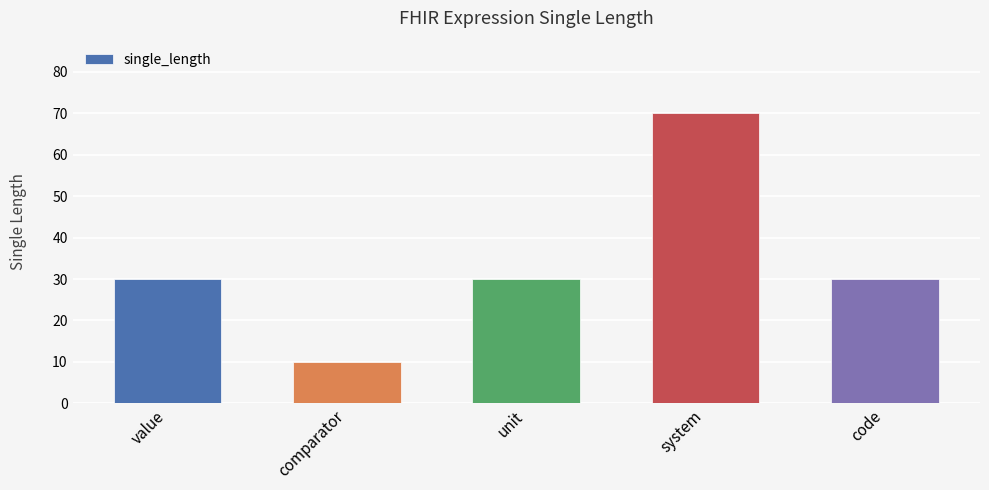

What is the value of the 3rd bar from the left?

30